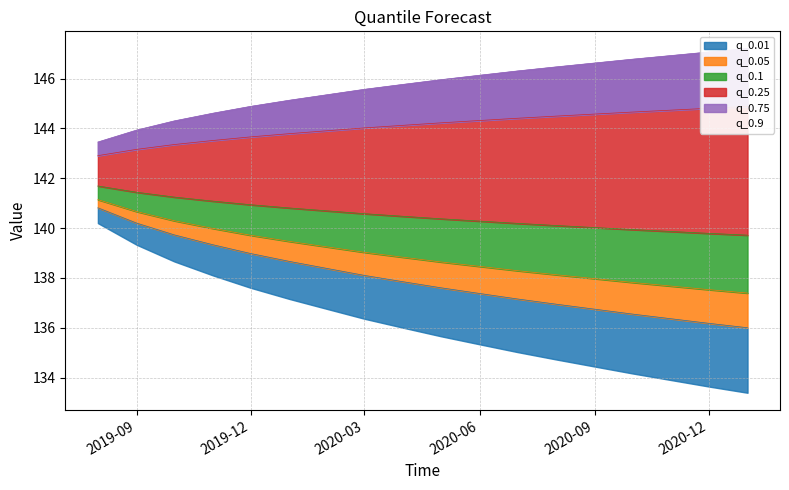

Which series has the widest spread of values?

q_0.01